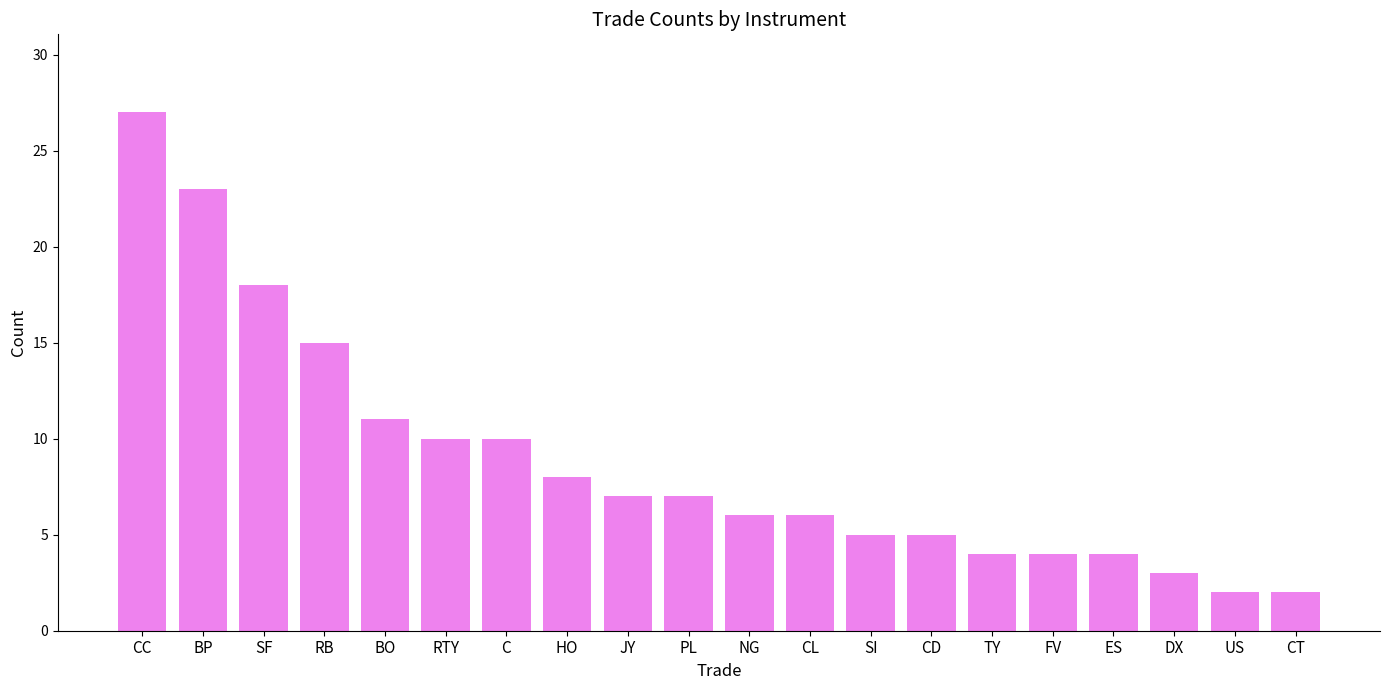

How many data points are less than 7?

10